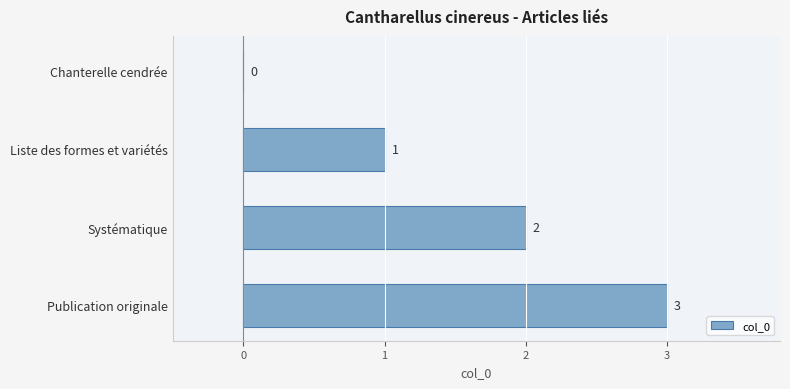

Which category has the highest value across all series?

Publication originale